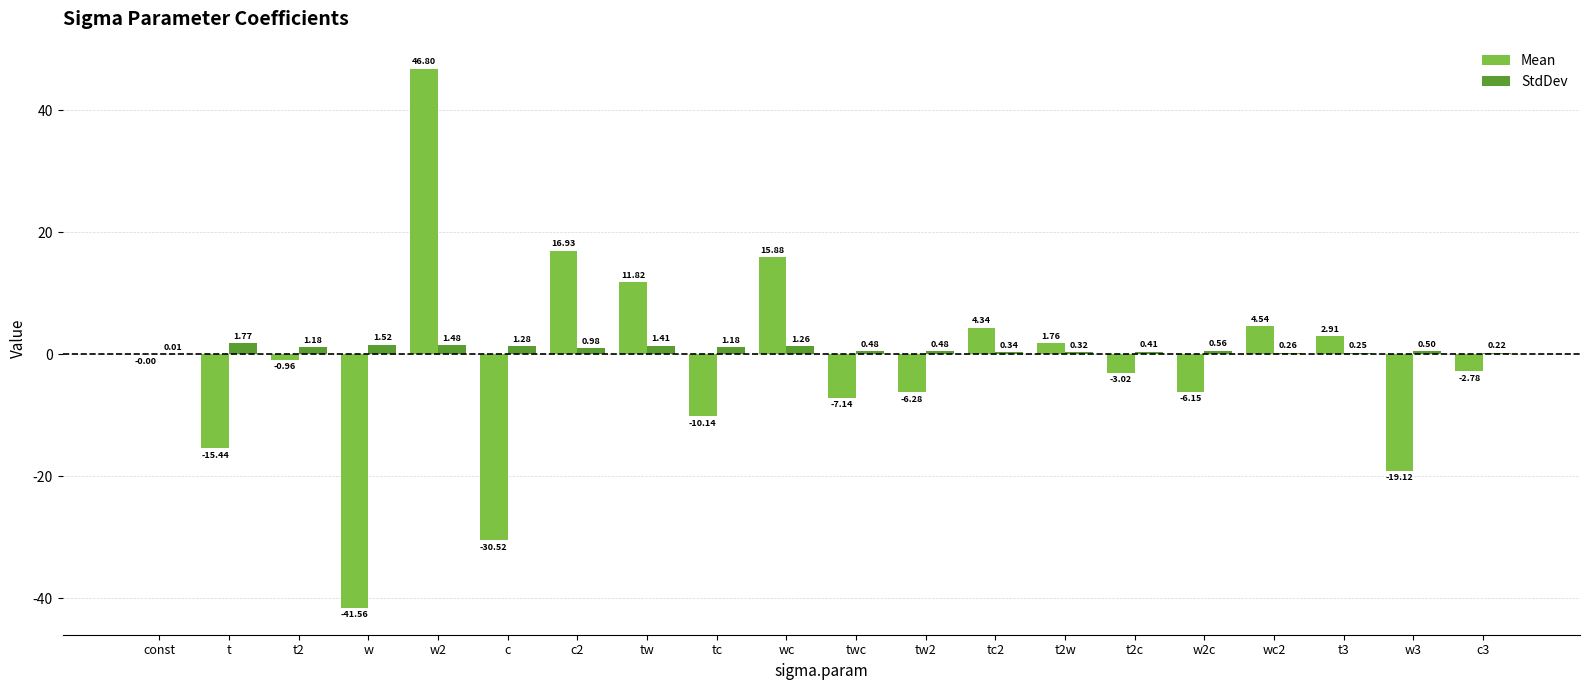

How many groups of bars are there?

20